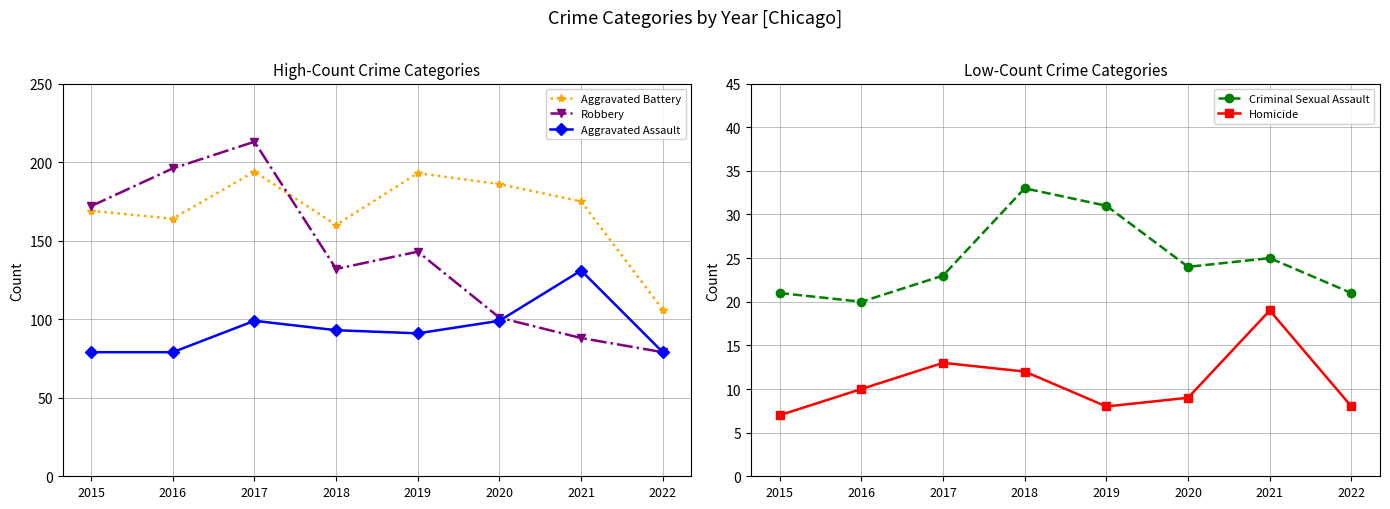

List the labels in order of Aggravated Battery value, smallest first.

2022, 2018, 2016, 2015, 2021, 2020, 2019, 2017